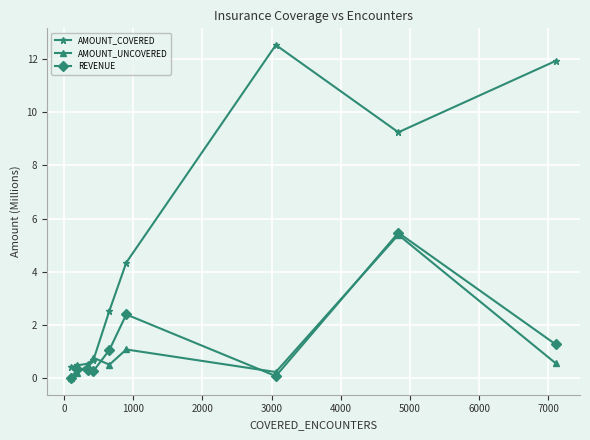

Which series has the largest total across all categories?

AMOUNT_COVERED